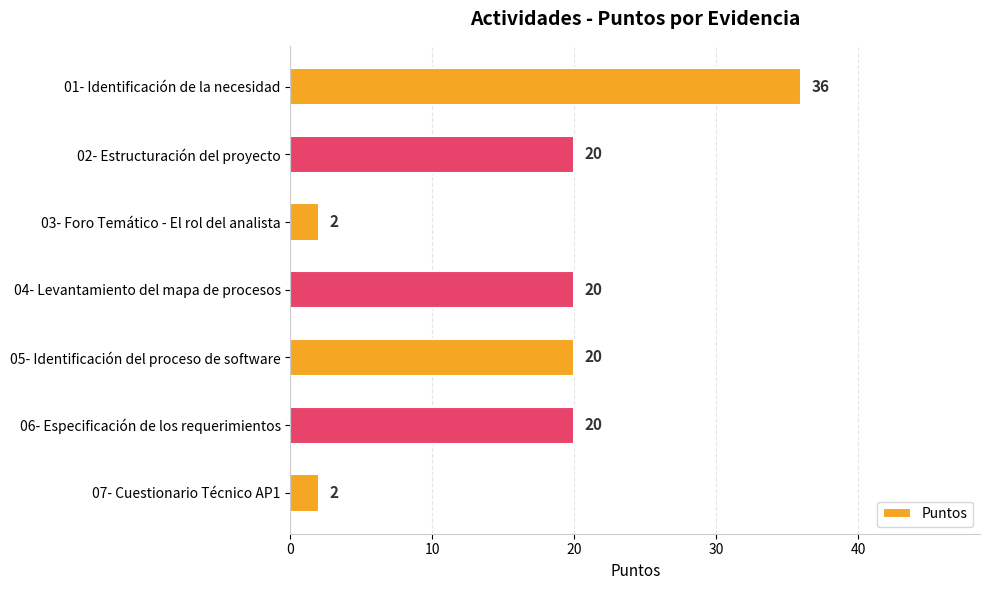

What is the sum of all values?

120